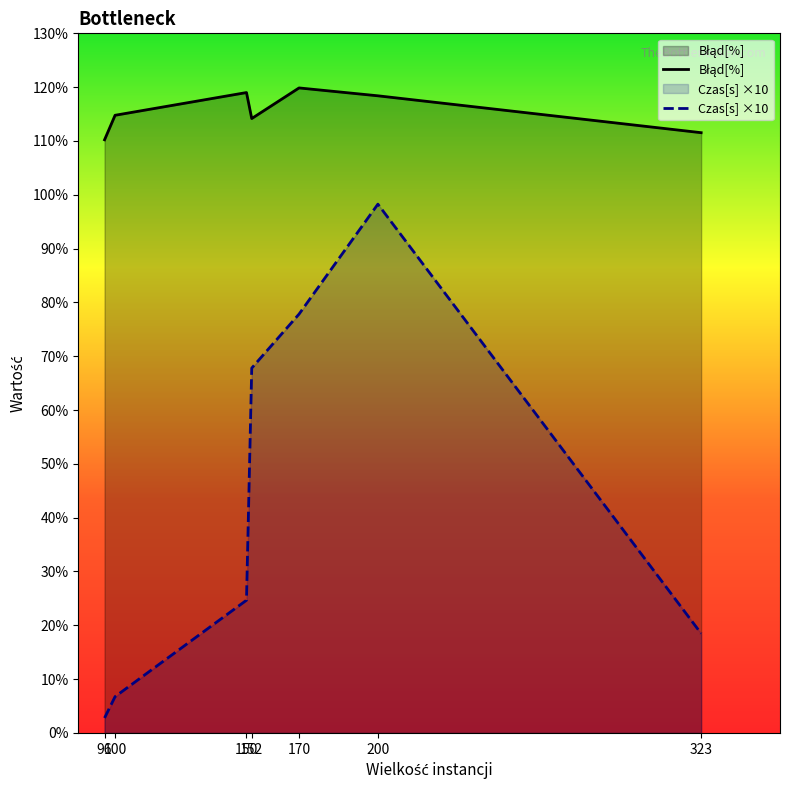

What is the spread (max minus min) of values at 170?

42.0